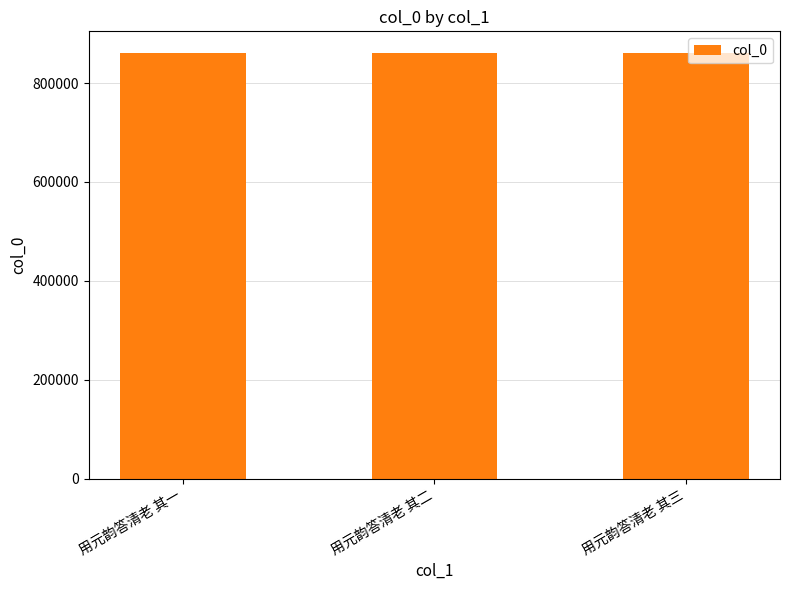

Approximately how many times larger is the value at 用元韵答清老 其一 compared to 用元韵答清老 其三?

1.0